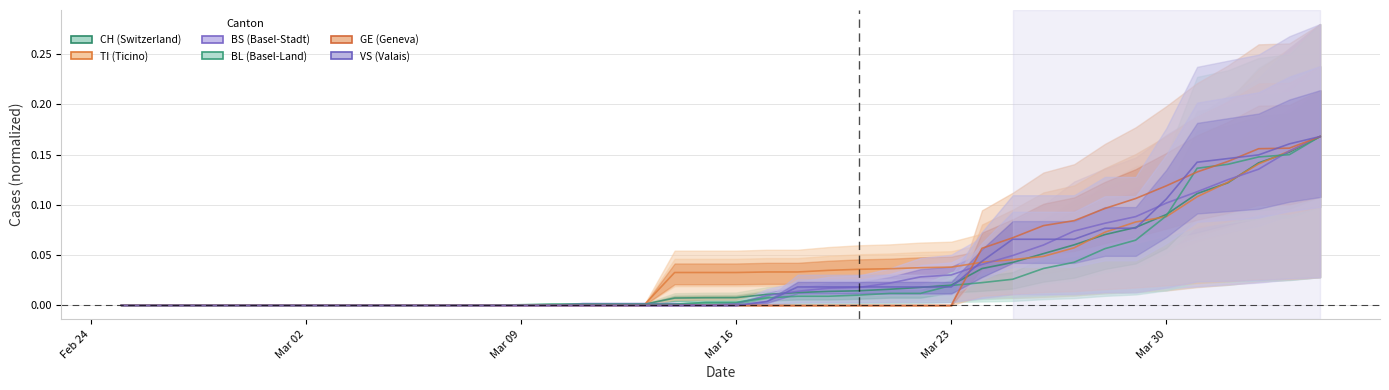

True or false: BL has more than 0 interior local peaks.

False